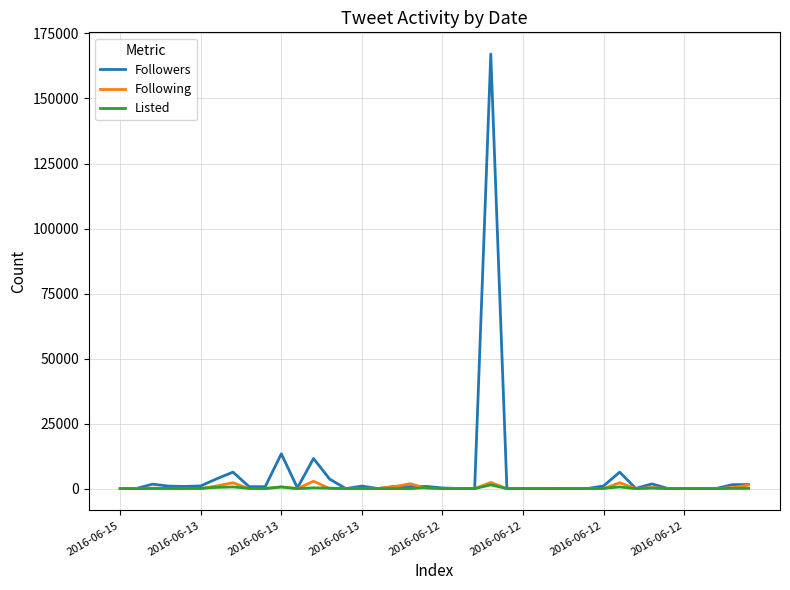

What is the greatest value displayed?

167071